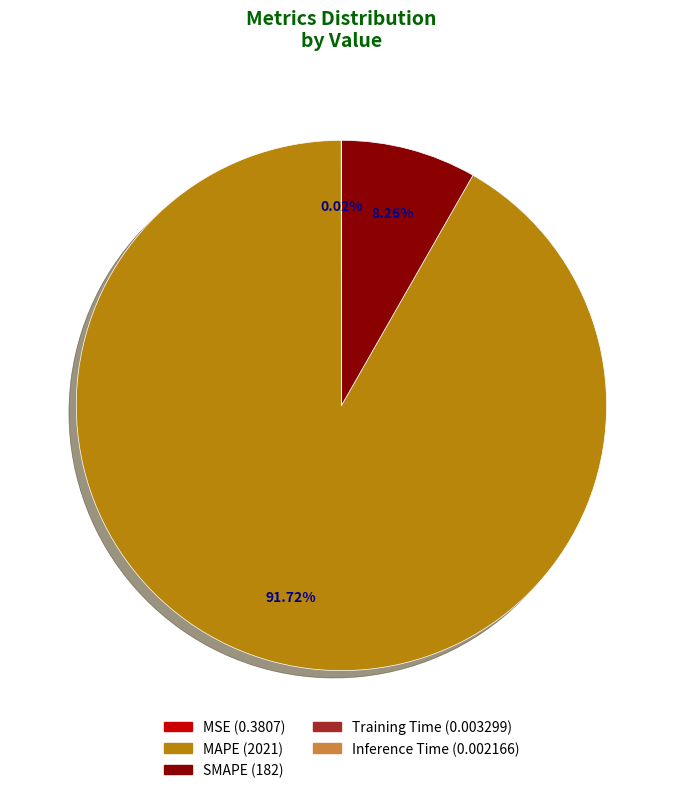

Does any single category account for the majority?

Yes